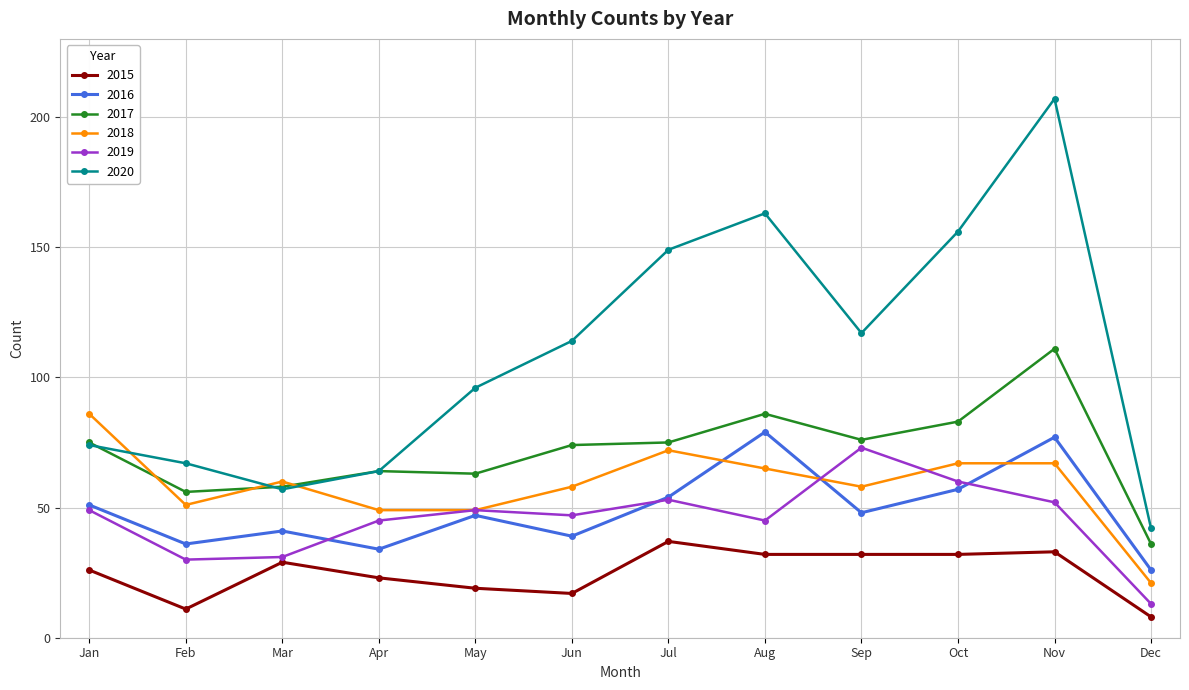

At which label is 2020 closest to 124?

Sep